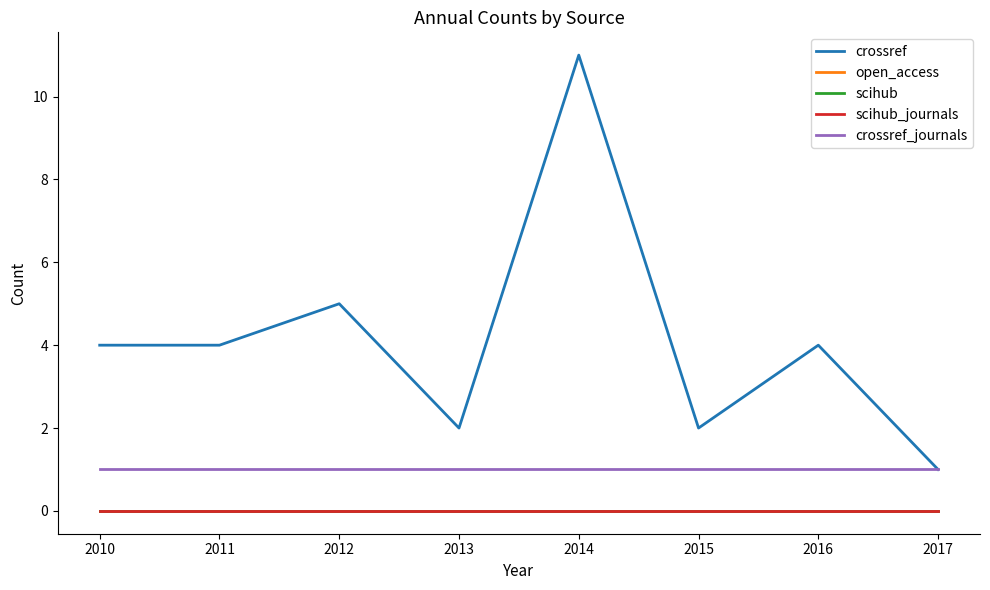

What is the value of the crossref_journals point at the 2nd from the left?

1